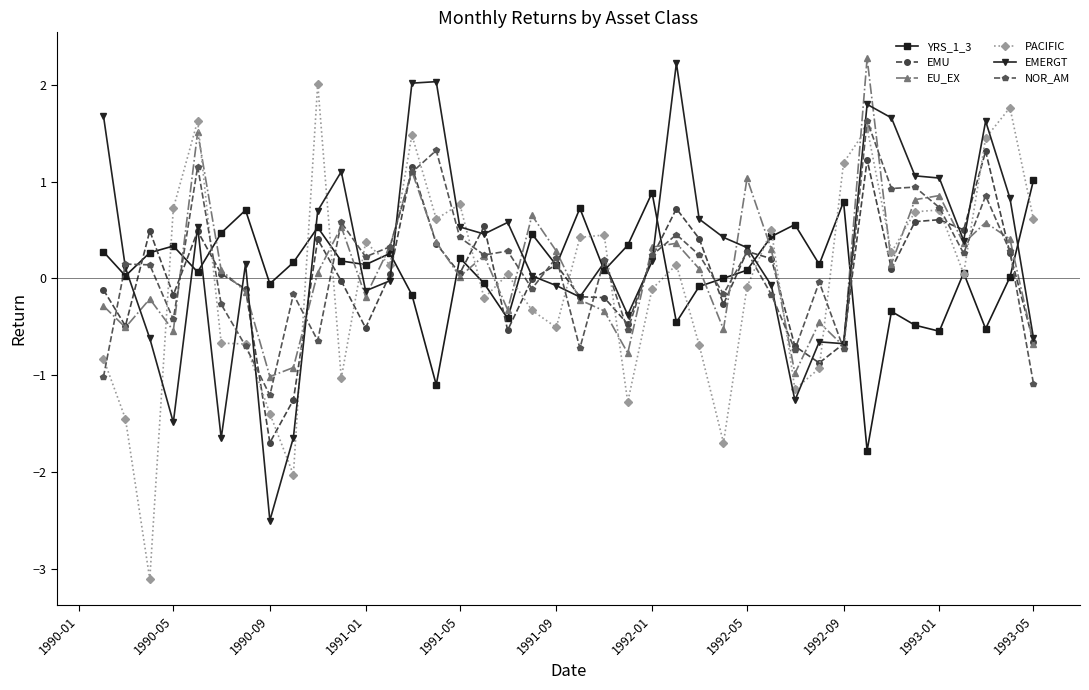

After their last crossing, which series has the higher values: PACIFIC or EMERGT?

PACIFIC